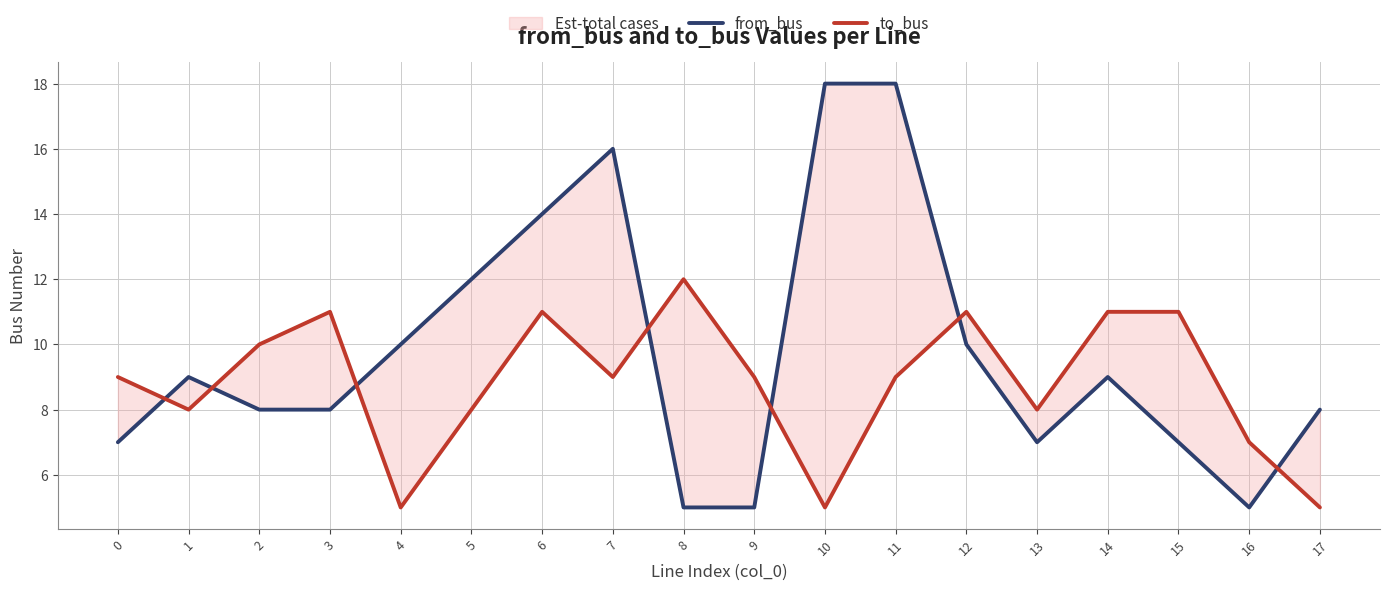

What is the minimum value for from_bus?

5